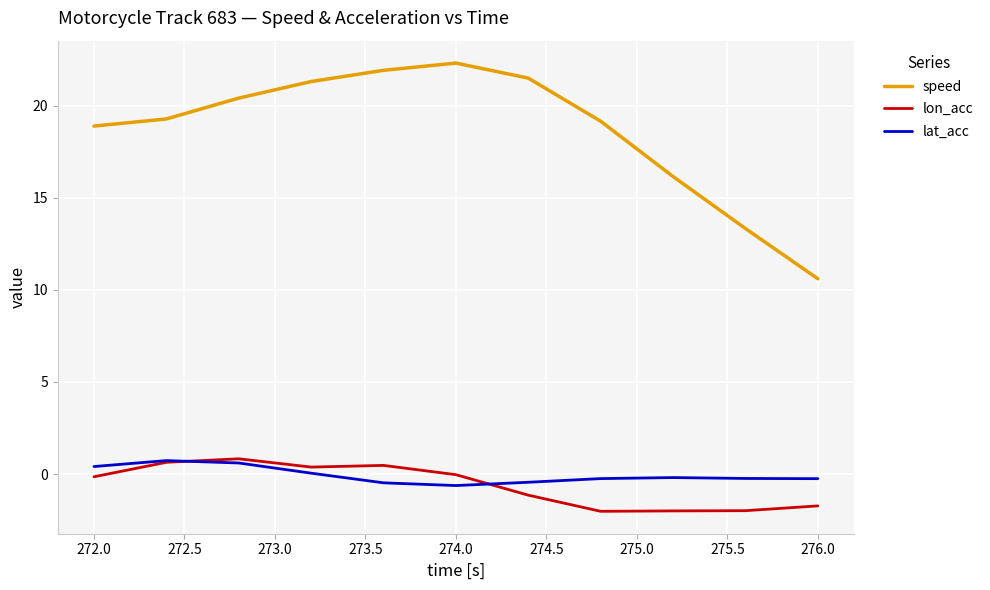

What are all the series names shown in the legend?

speed, lon_acc, lat_acc